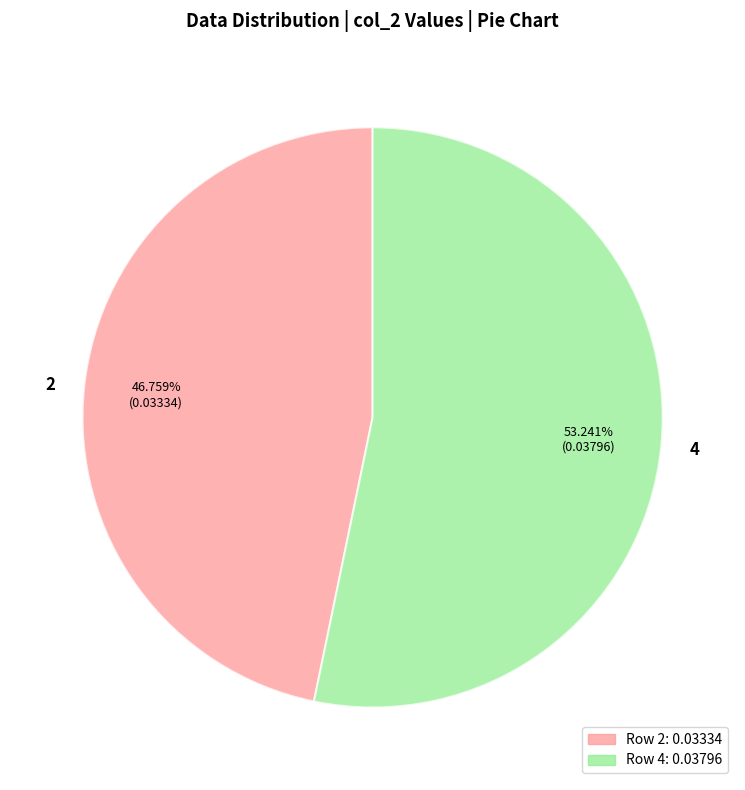

Is the sum of 4 and 2 greater than half?

Yes